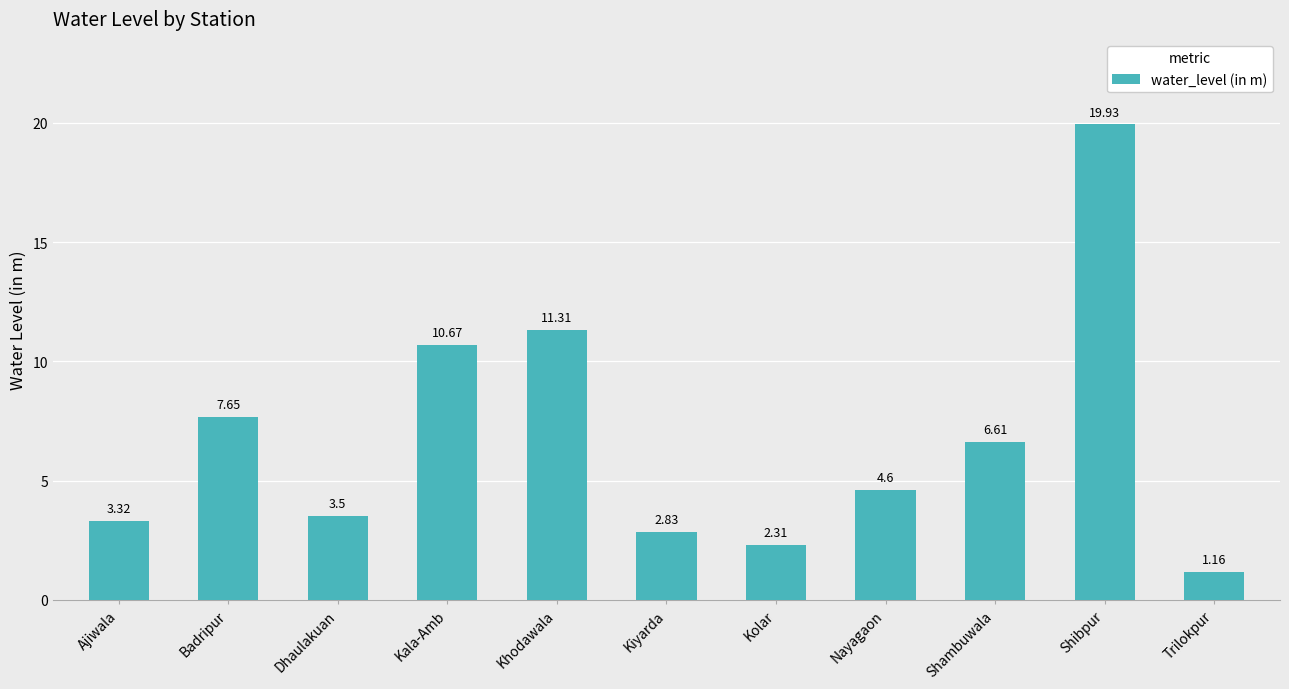

Which label corresponds to the largest value in the chart?

Shibpur